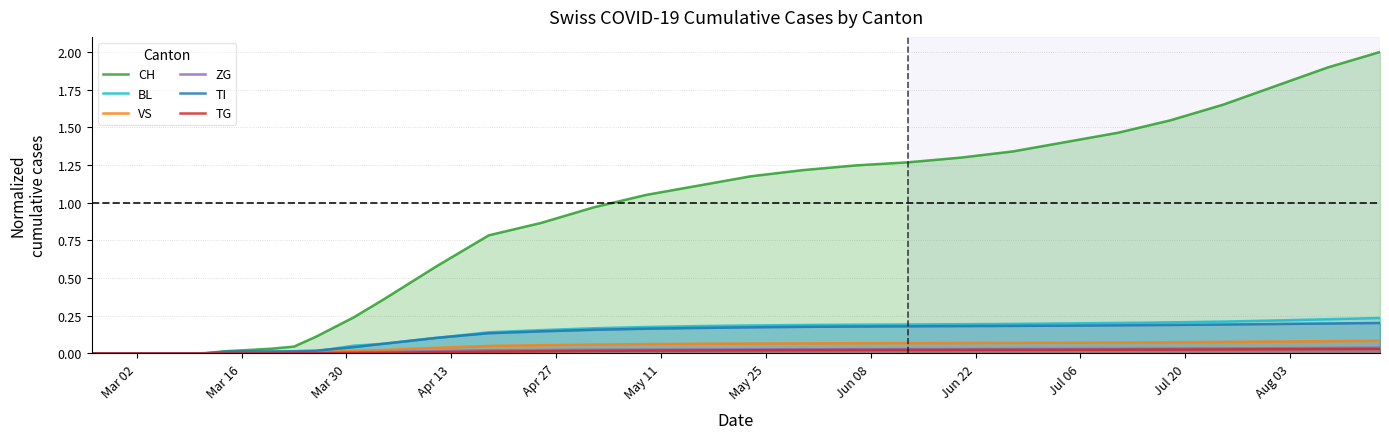

True or false: TG and CH intersect in this chart.

False